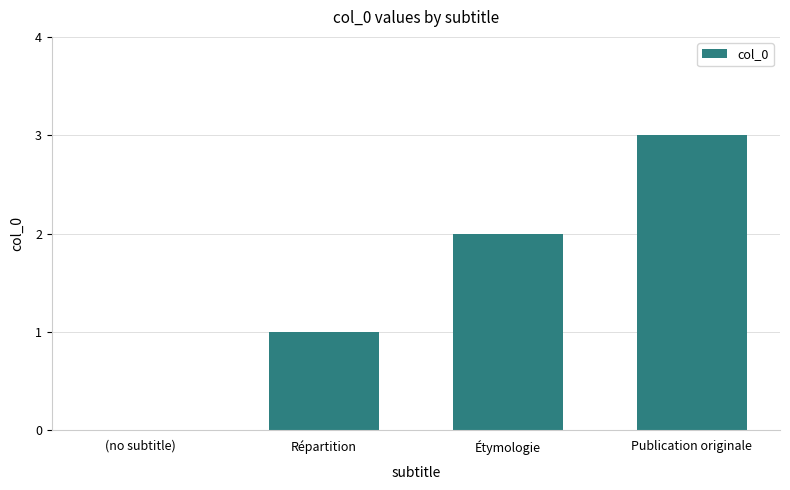

What is the difference between the values at Publication originale and Étymologie?

1